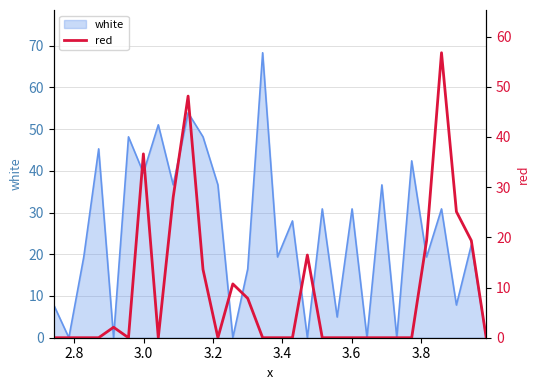

Reading left to right, what are all the values shown in this chart?

0.0	0.0	0.0	0.0	2.1	0.0	36.6	0.0	28.0	48.1	13.6	0.0	10.7	7.8	0.0	0.0	0.0	16.5	0.0	0.0	0.0	0.0	0.0	0.0	0.0	19.4	56.8	25.1	19.4	0.0